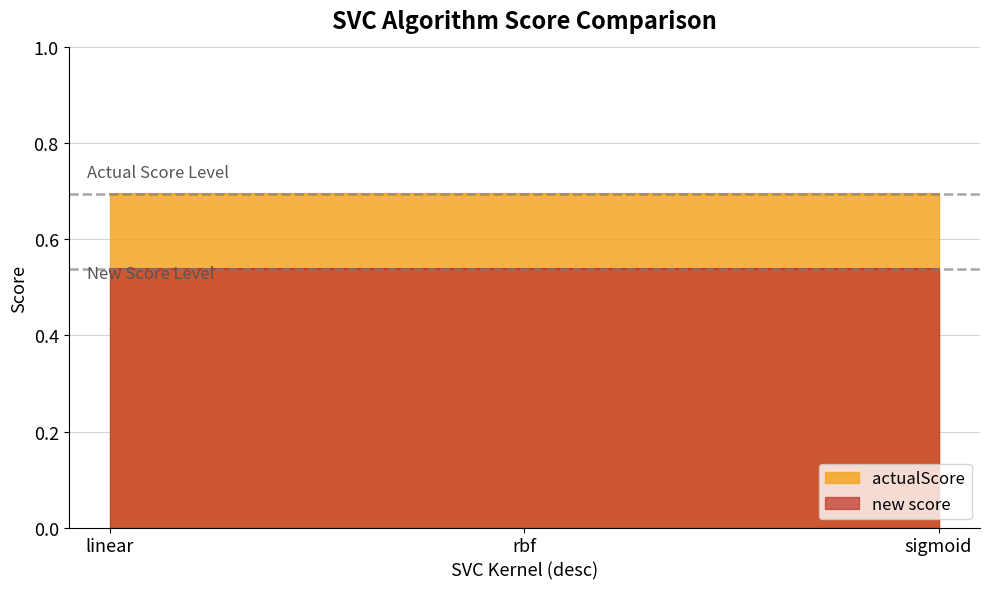

At which label is new score closest to 0?

linear